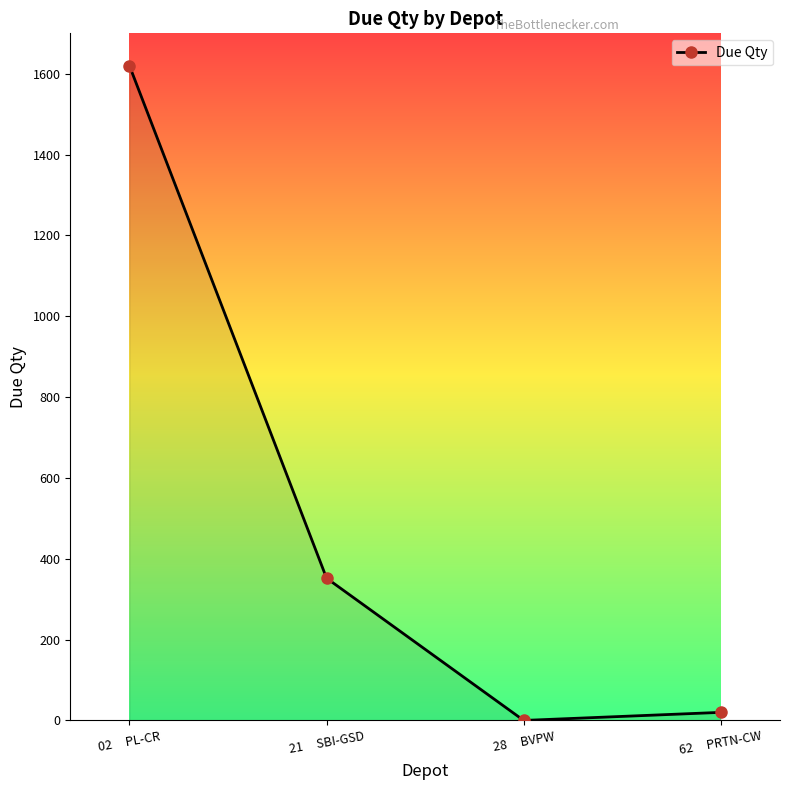

Reading left to right, list all the values displayed in this chart.

02     PL-CR=1620	21     SBI-GSD=352	28     BVPW=0	62     PRTN-CW=20